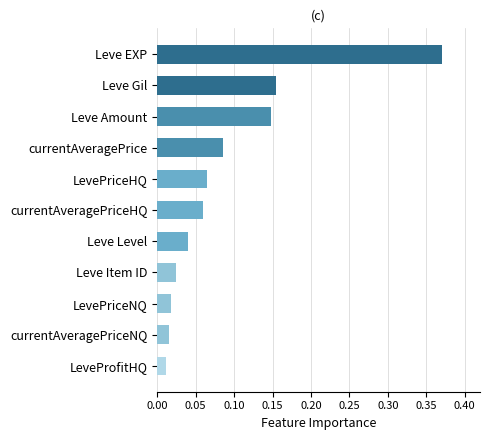

What position from the bottom is currentAveragePrice?

8